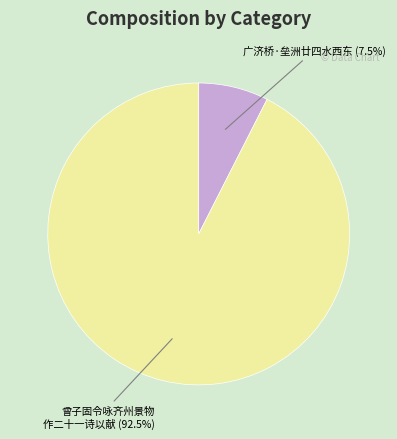

Does any single category account for the majority?

Yes